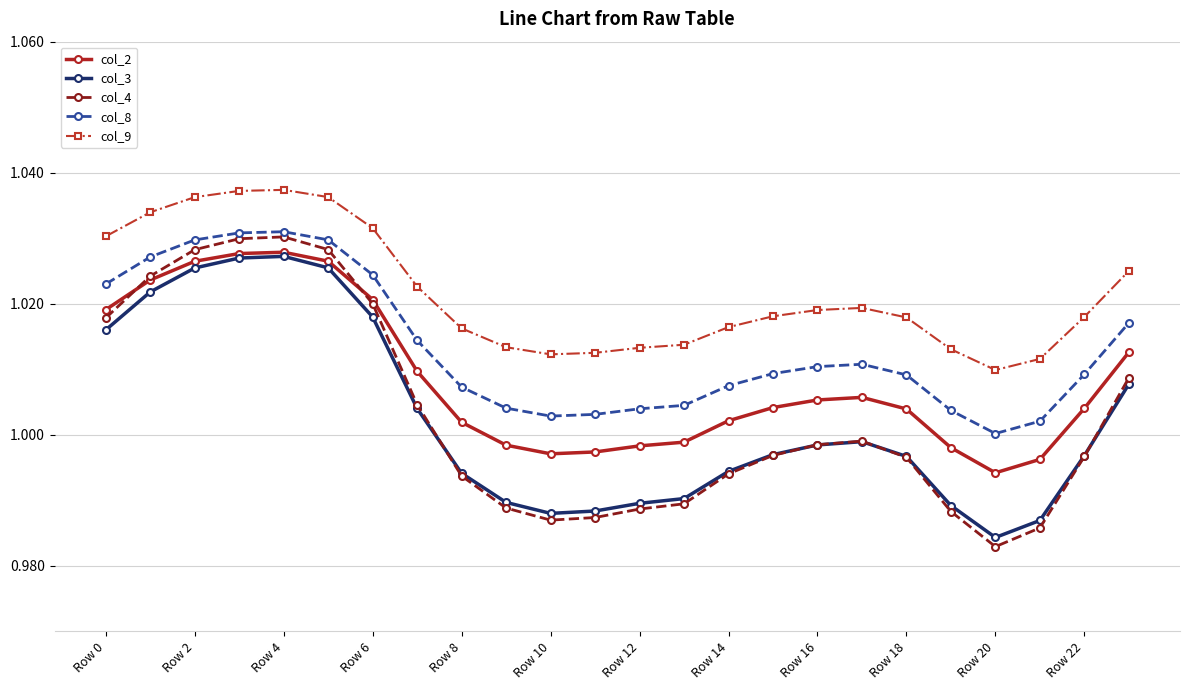

Which series has the largest total across all categories?

col_9